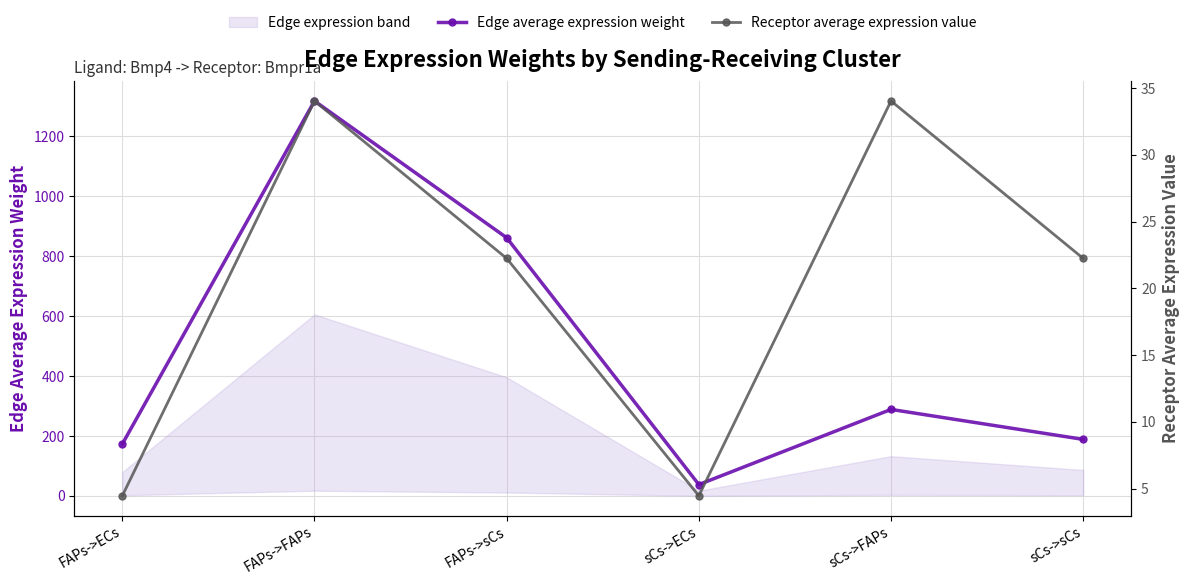

Which series has the largest range (max minus min)?

Edge average expression weight